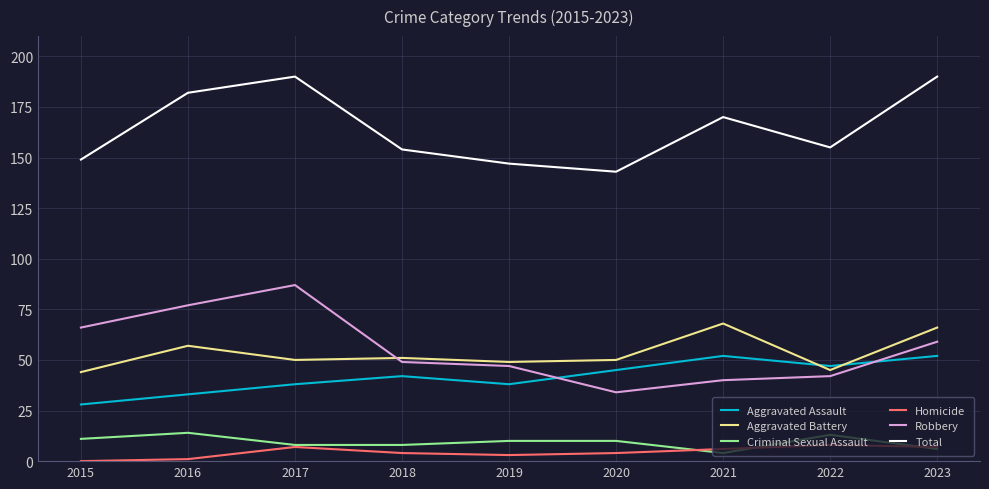

Reading left to right, extract all data points from this chart.

Aggravated Assault: 2015=28	2016=33	2017=38	2018=42	2019=38	2020=45	2021=52	2022=47	2023=52
Aggravated Battery: 2015=44	2016=57	2017=50	2018=51	2019=49	2020=50	2021=68	2022=45	2023=66
Criminal Sexual Assault: 2015=11	2016=14	2017=8	2018=8	2019=10	2020=10	2021=4	2022=13	2023=6
Homicide: 2015=0	2016=1	2017=7	2018=4	2019=3	2020=4	2021=6	2022=8	2023=7
Robbery: 2015=66	2016=77	2017=87	2018=49	2019=47	2020=34	2021=40	2022=42	2023=59
Total: 2015=149	2016=182	2017=190	2018=154	2019=147	2020=143	2021=170	2022=155	2023=190